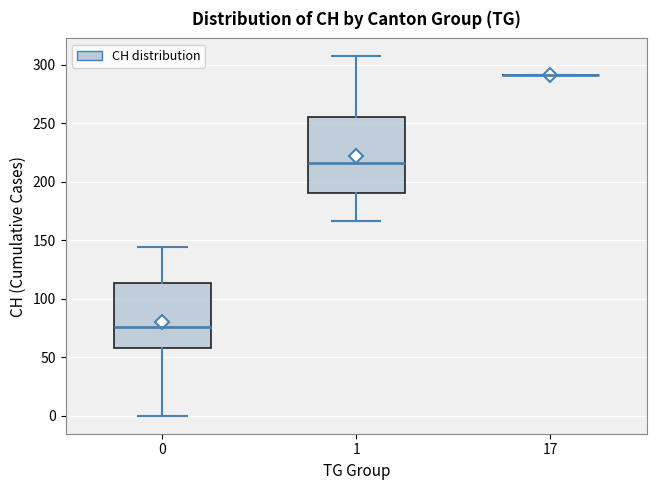

Reading left to right, read every box against the y-axis: the position of its median line, the range the box covers, and the ends of its whiskers. The values are not printed on the chart, so give them approximately, as read against the axis.

0: median 75, box 60 to 115, whiskers 0 to 145
1: median 215, box 190 to 255, whiskers 165 to 305
17: box collapsed to a line at 290, whiskers 290 to 290